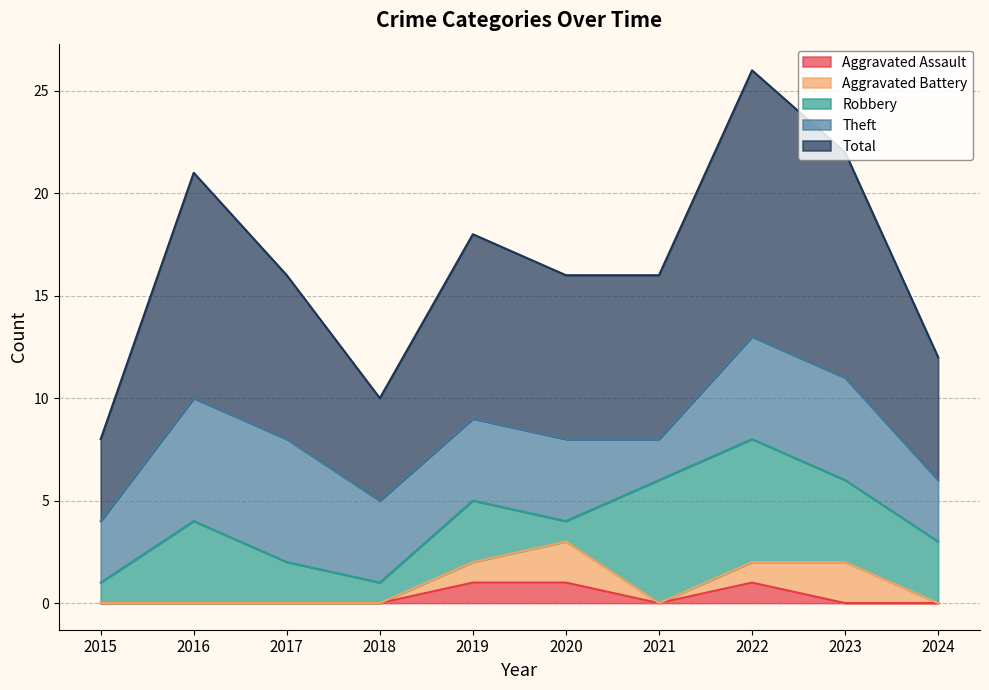

Which series has the largest range (max minus min)?

Total